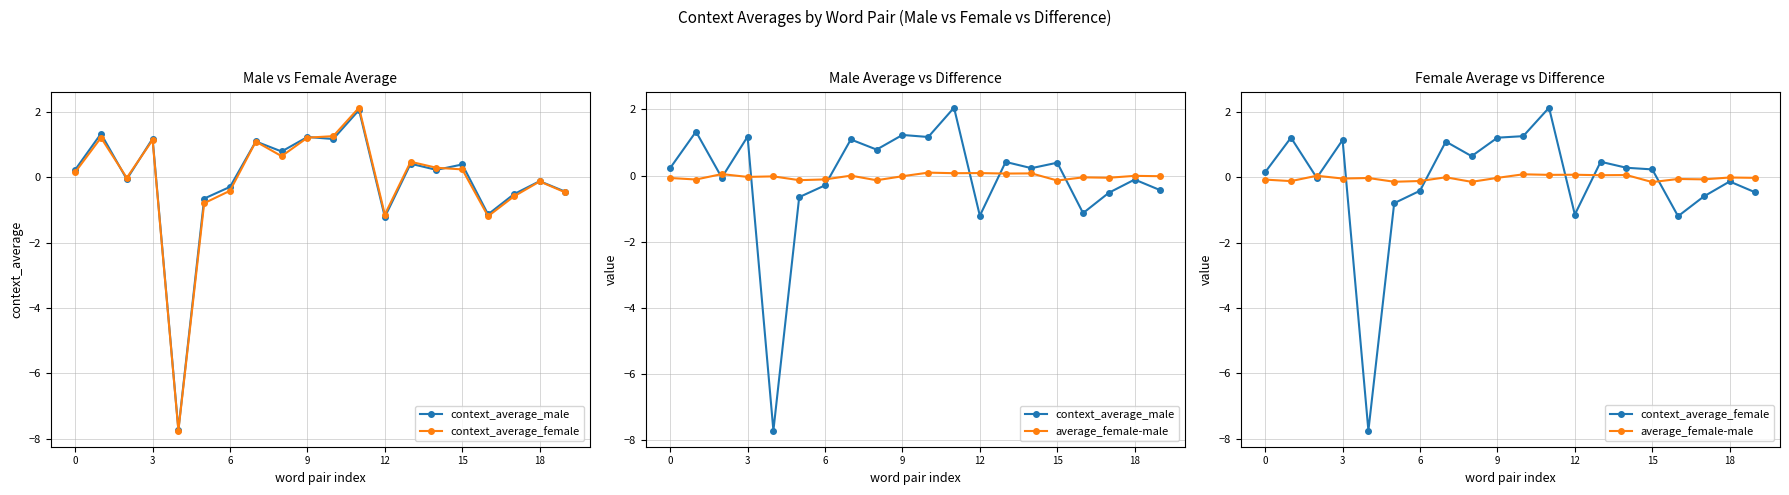

At which label is average_female-male closest to 0?

7